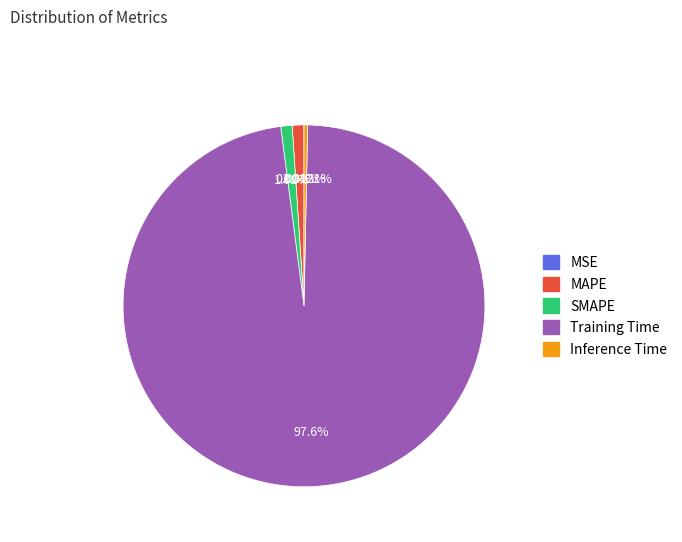

Which slice is the largest?

Training Time